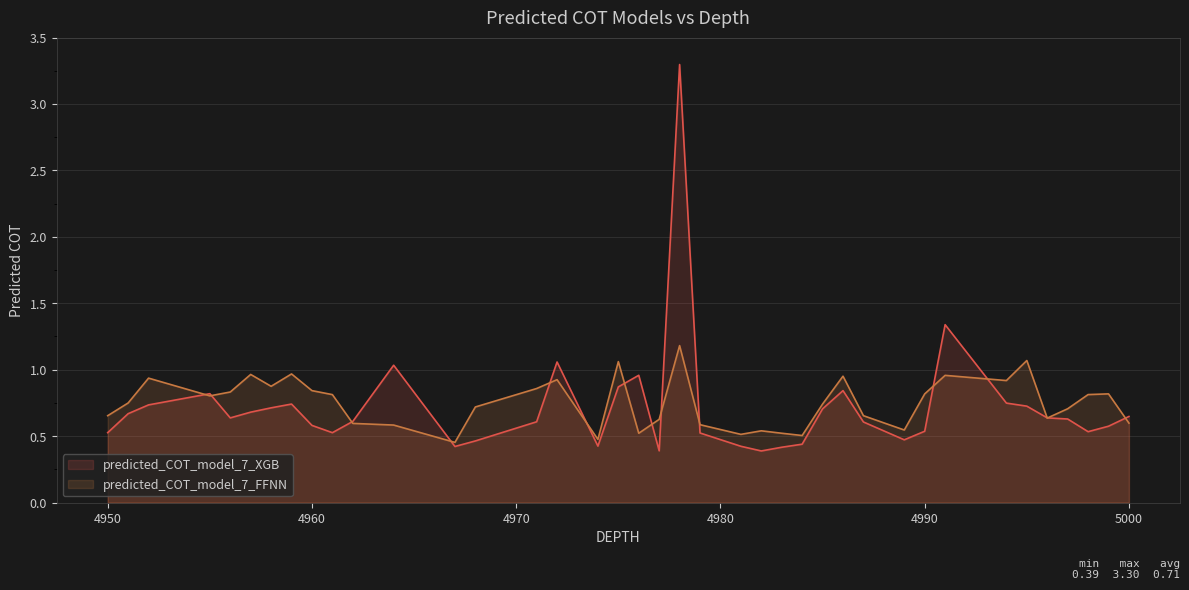

Is the value of predicted_COT_model_7_FFNN at 4960 greater than the value of predicted_COT_model_7_XGB at 4958?

Yes